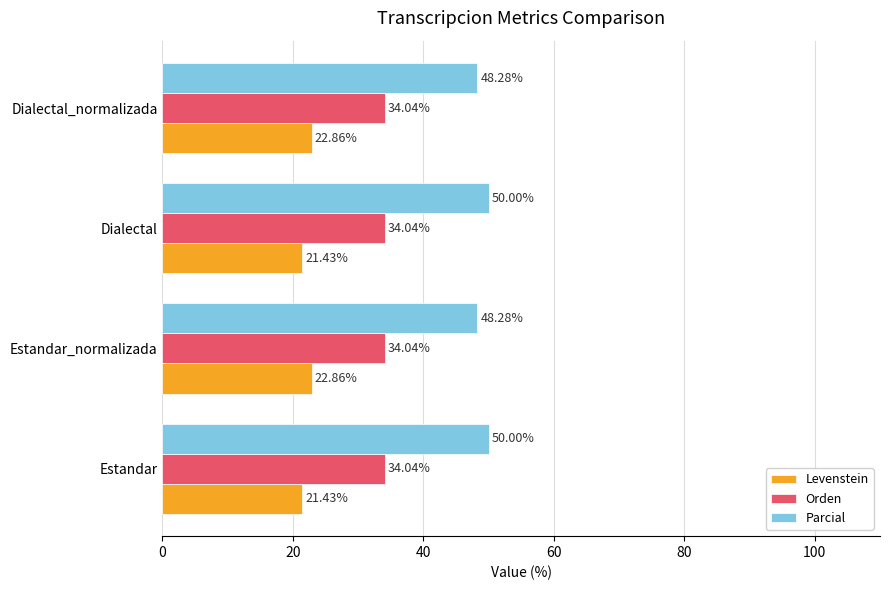

Which series changed the most between Estandar and Estandar_normalizada?

Parcial